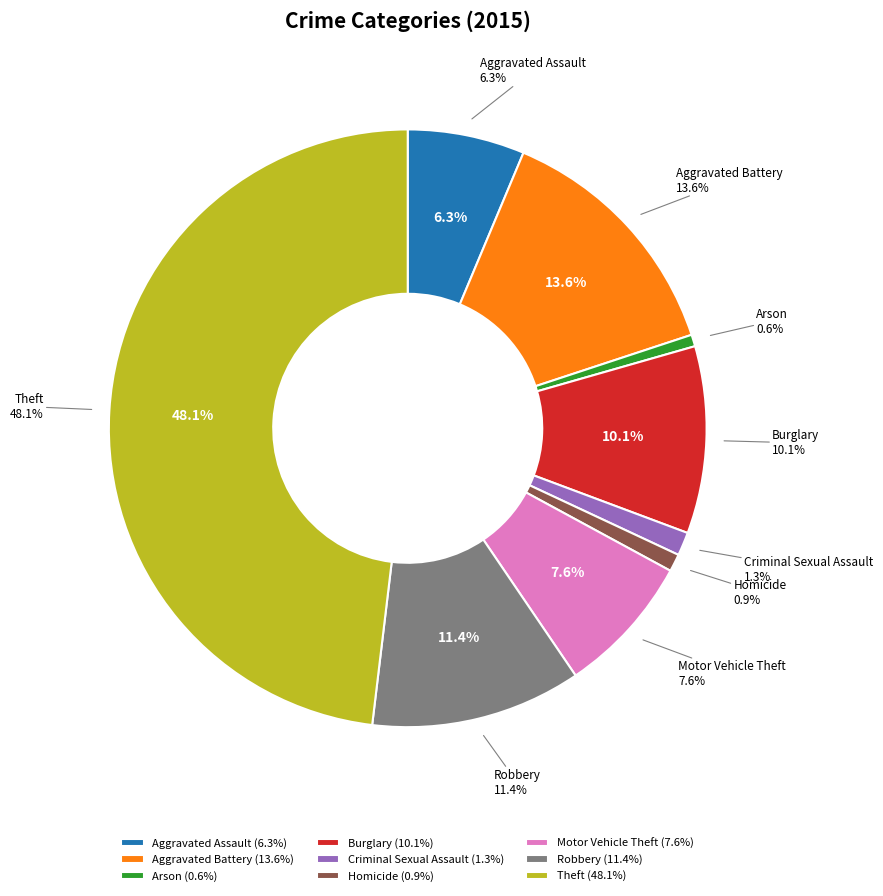

What is the smallest slice in the pie chart?

Arson